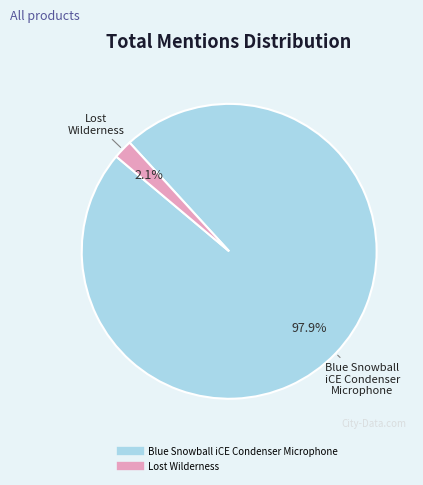

Which has a higher value, Lost Wilderness or Blue Snowball iCE Condenser Microphone?

Blue Snowball iCE Condenser Microphone